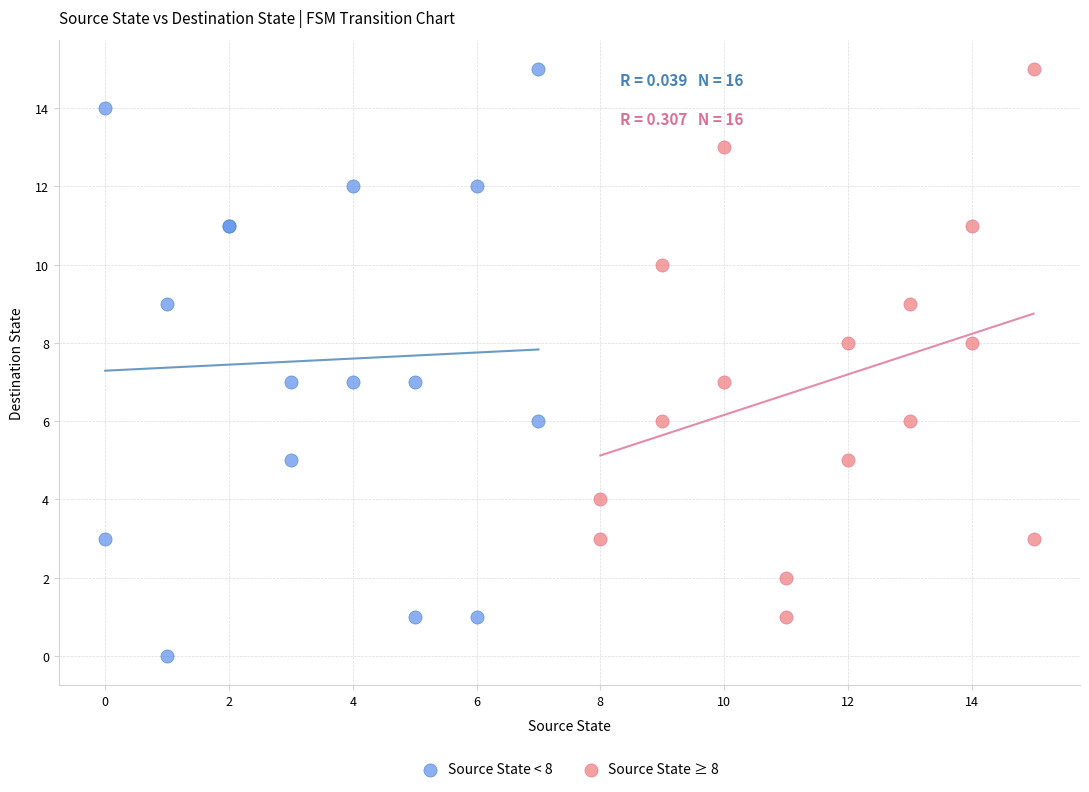

Which series has the largest Y range (max minus min)?

Source State < 8